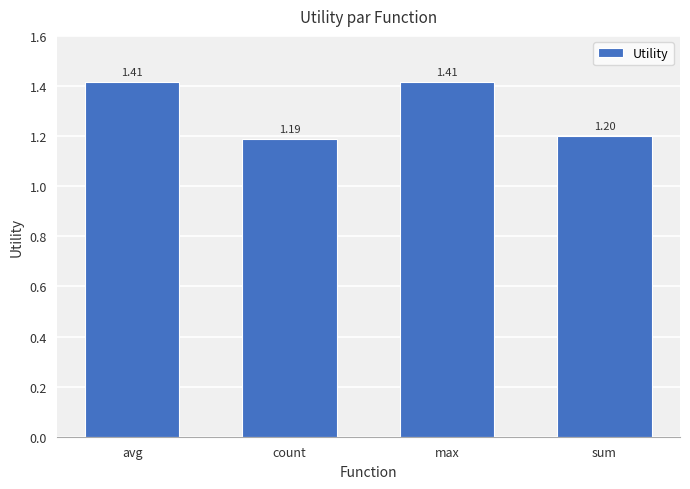

Approximately how many times larger is the value at count compared to sum?

1.0